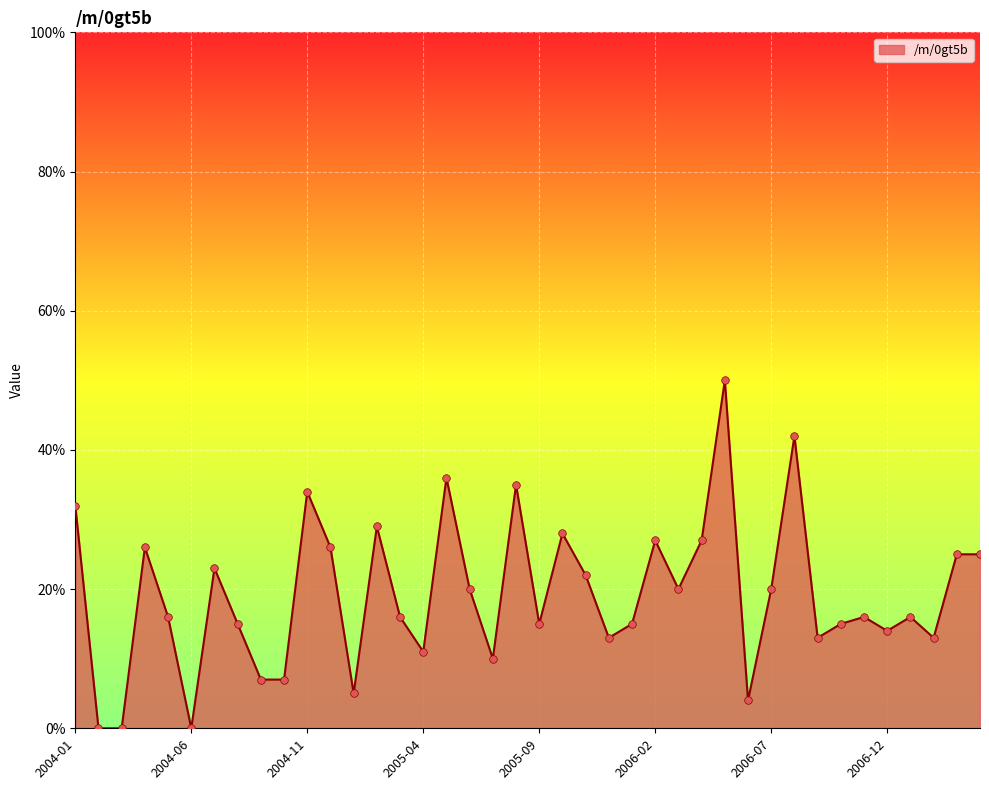

What is the greatest value displayed?

50